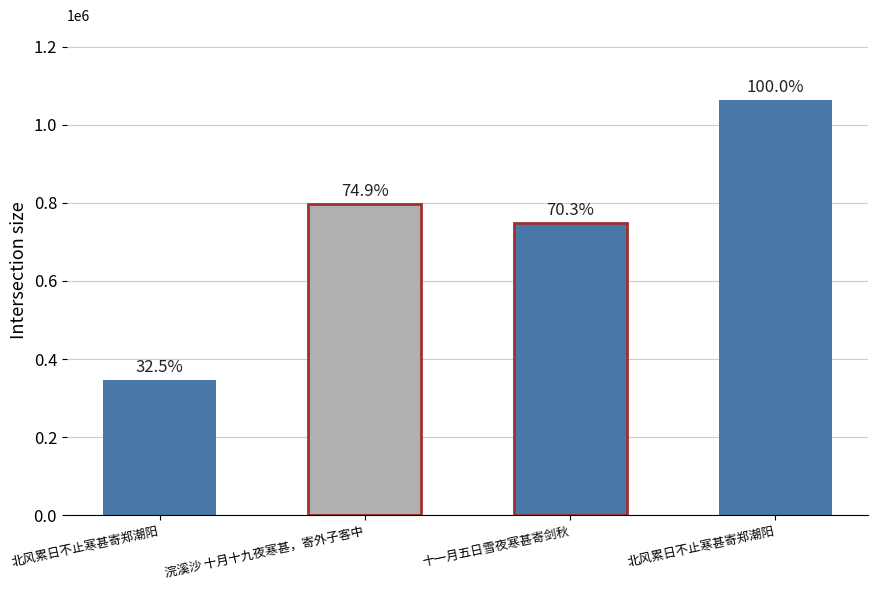

The chart shows a value of 403265 at 浣溪沙 十月十九夜寒甚，寄外子客中. True or false?

False